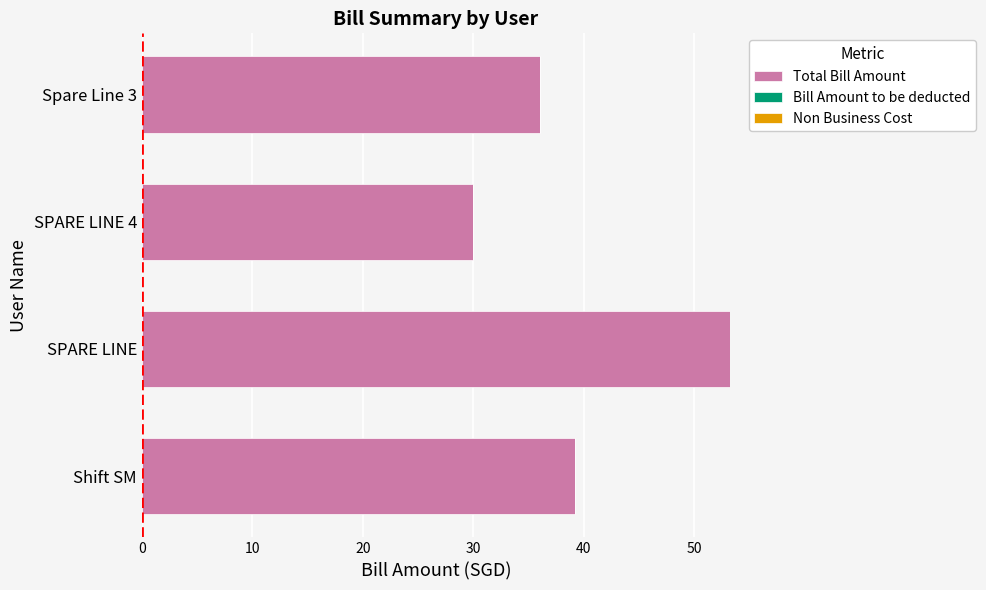

What is the sum of the values at SPARE LINE and Shift SM?

92.5